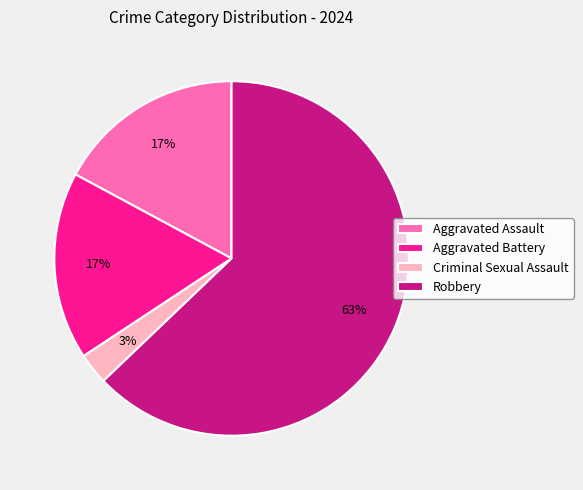

Combined, do Robbery and Criminal Sexual Assault account for over 50%?

Yes